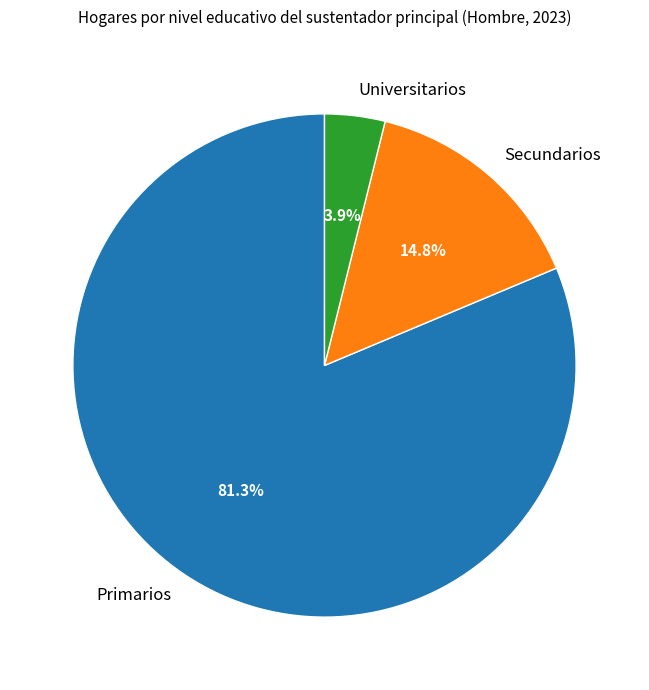

Which slice is the largest?

Primarios